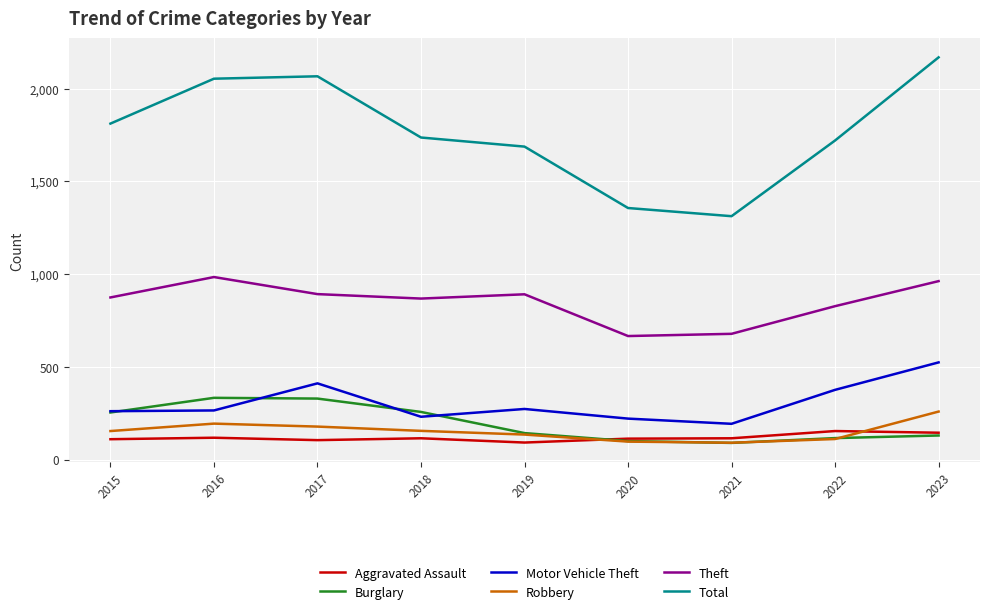

True or false: Theft and Burglary cross at least once.

False